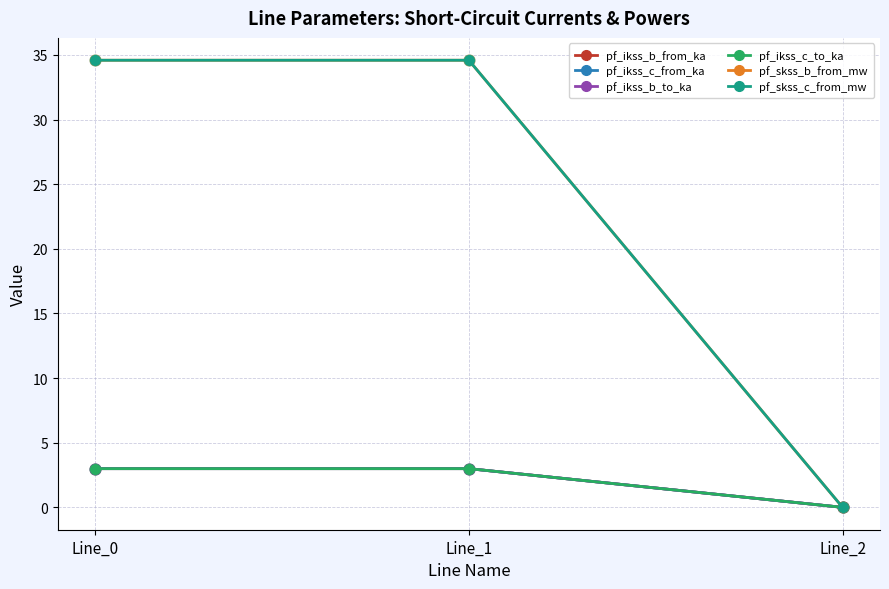

At how many categories does at least one series exceed 14?

2